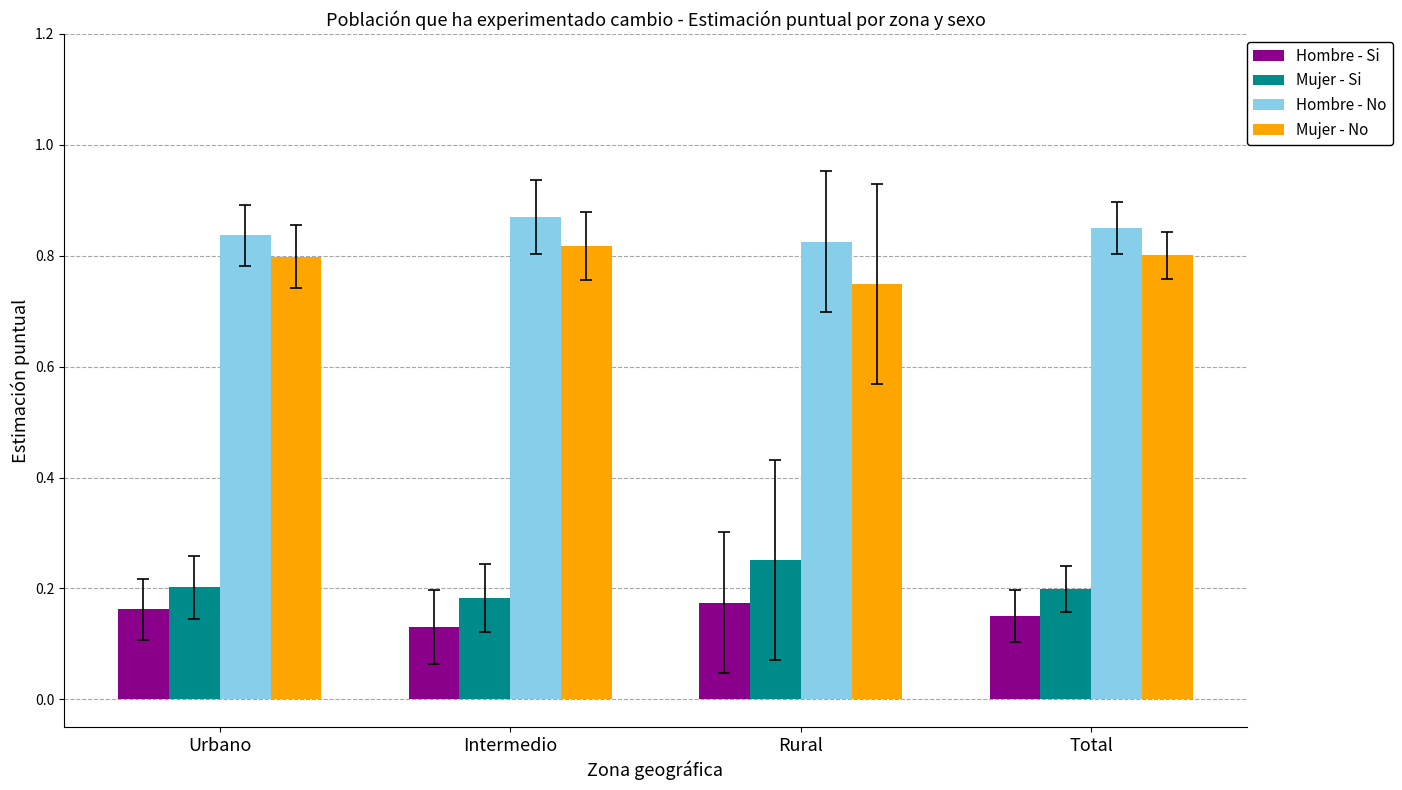

True or false: Mujer - Si has a value of 0.2 at Urbano.

True